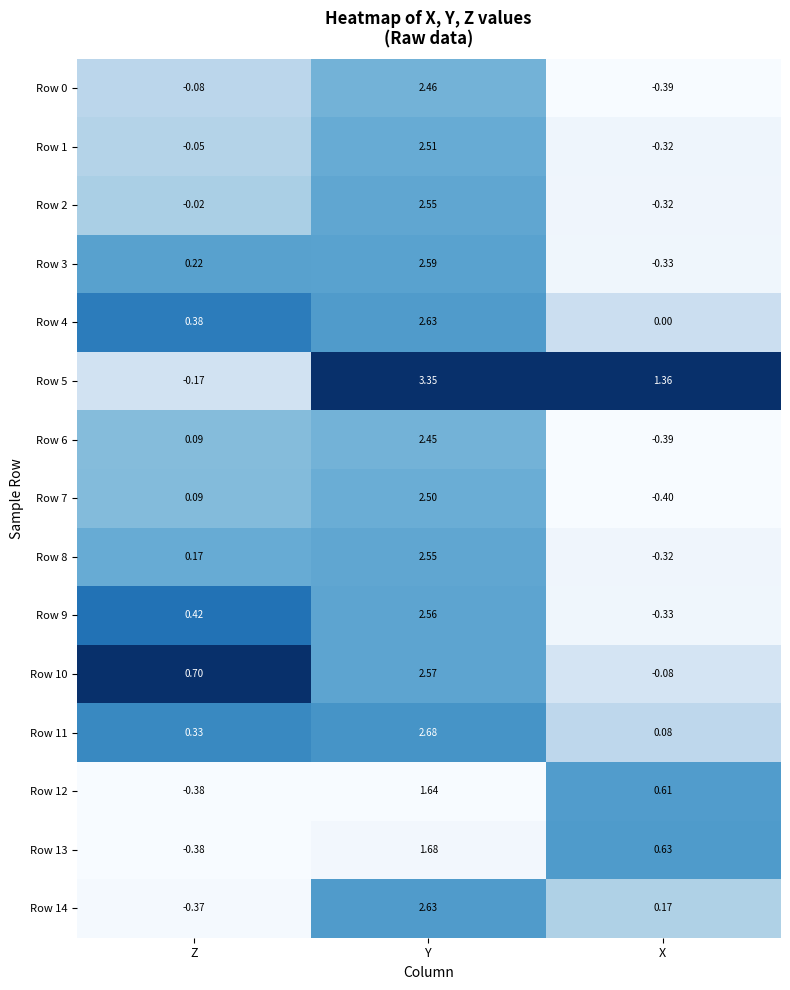

List the labels in order of Row 14 value, smallest first.

Z, X, Y